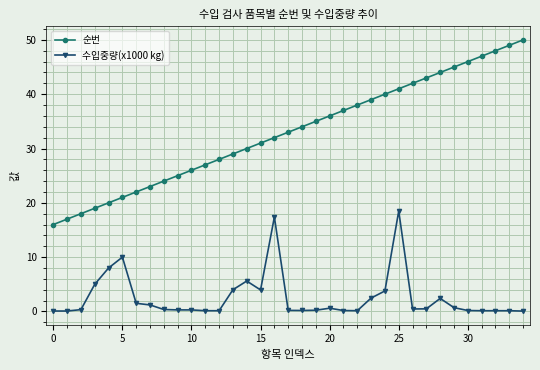

List the series in order of their overall mean, highest first.

순번, 수입중량(x1000 kg)